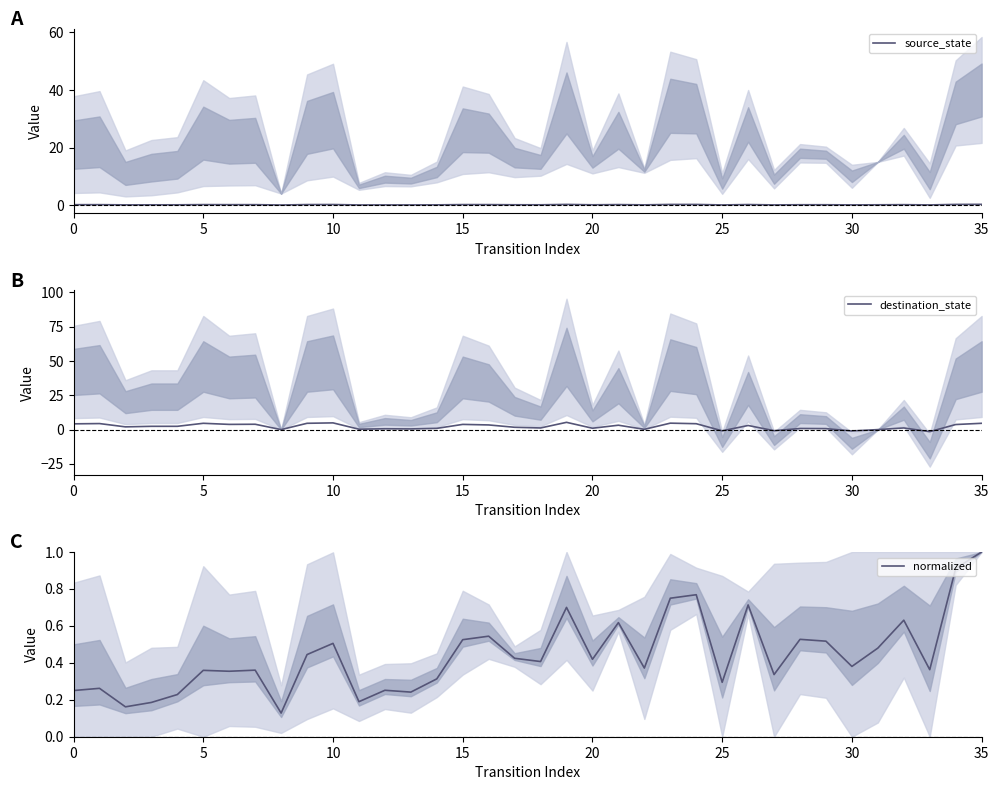

The value of source_state at 22 is 0.1. True or false?

False